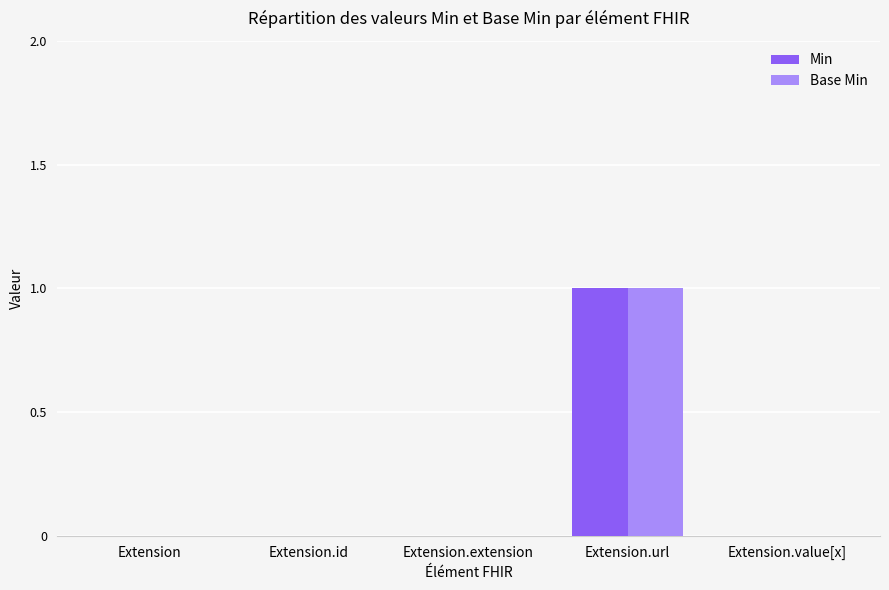

Is the value of Base Min at Extension.value[x] greater than the value of Min at Extension.url?

No